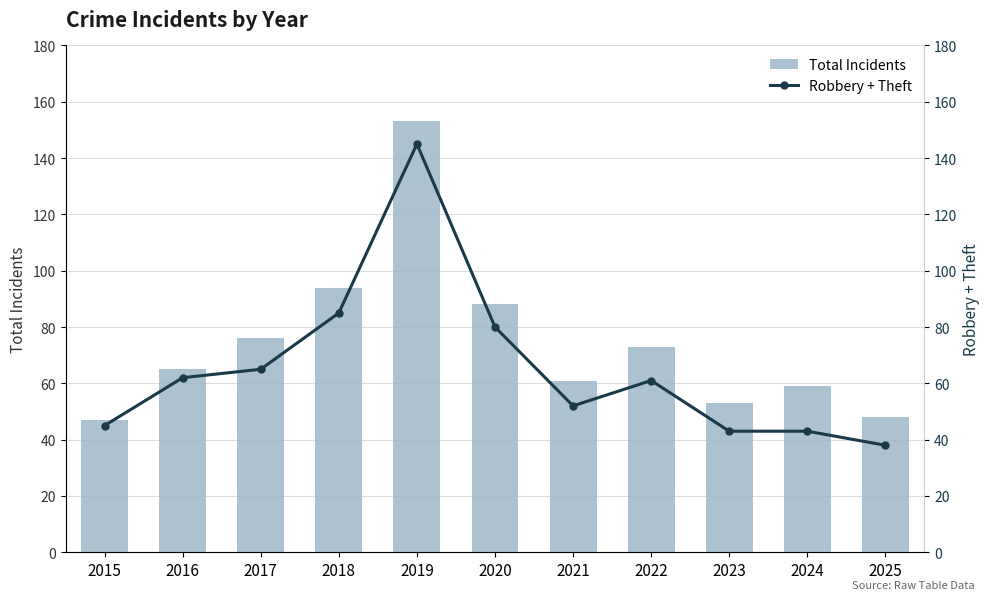

Is it true that Total Incidents equals 153 at 2019?

True